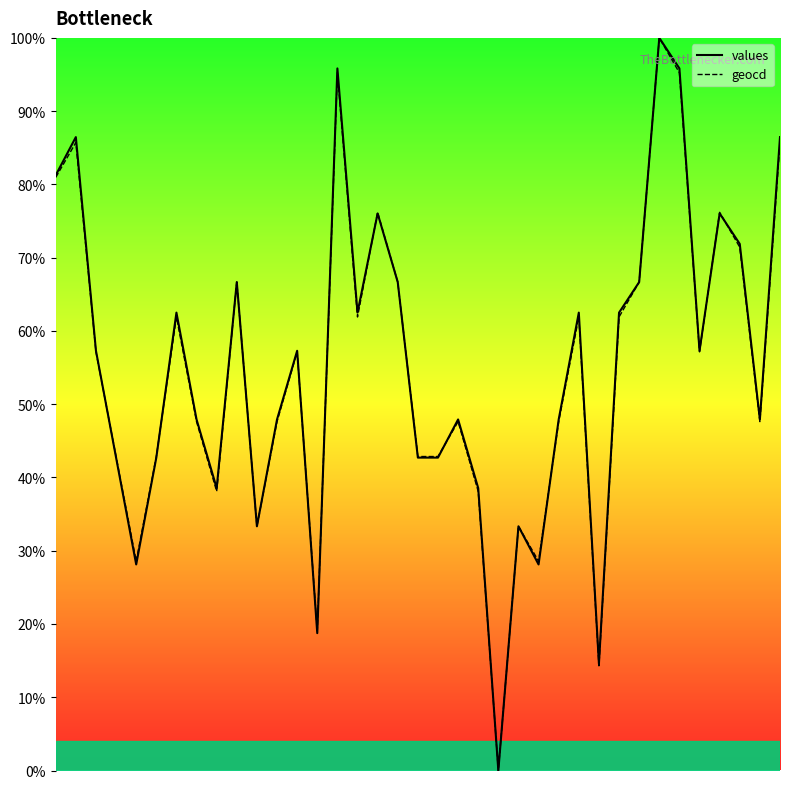

Is this an area chart (filled region under the line)?

No